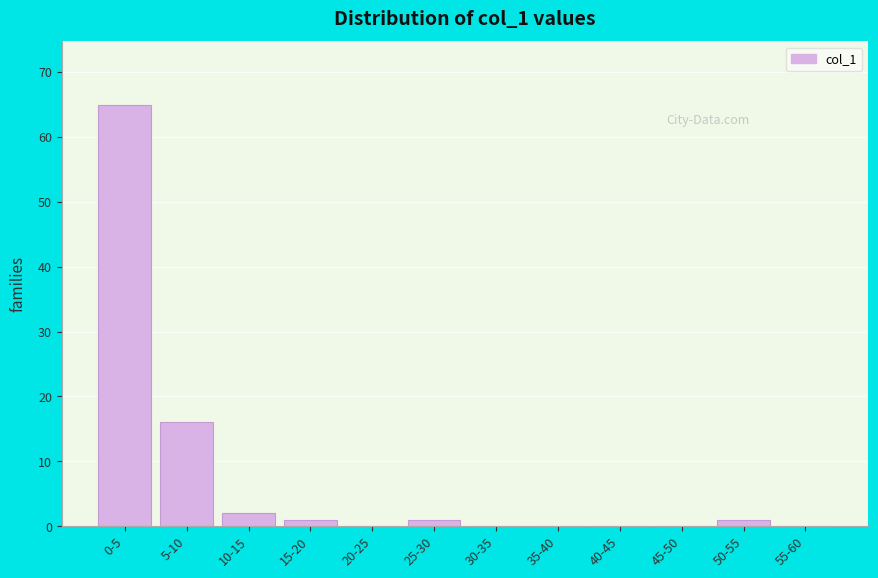

Reading left to right, extract all data points from this chart.

0-5=65	5-10=16	10-15=2	15-20=1	20-25=0	25-30=1	30-35=0	35-40=0	40-45=0	45-50=0	50-55=1	55-60=0